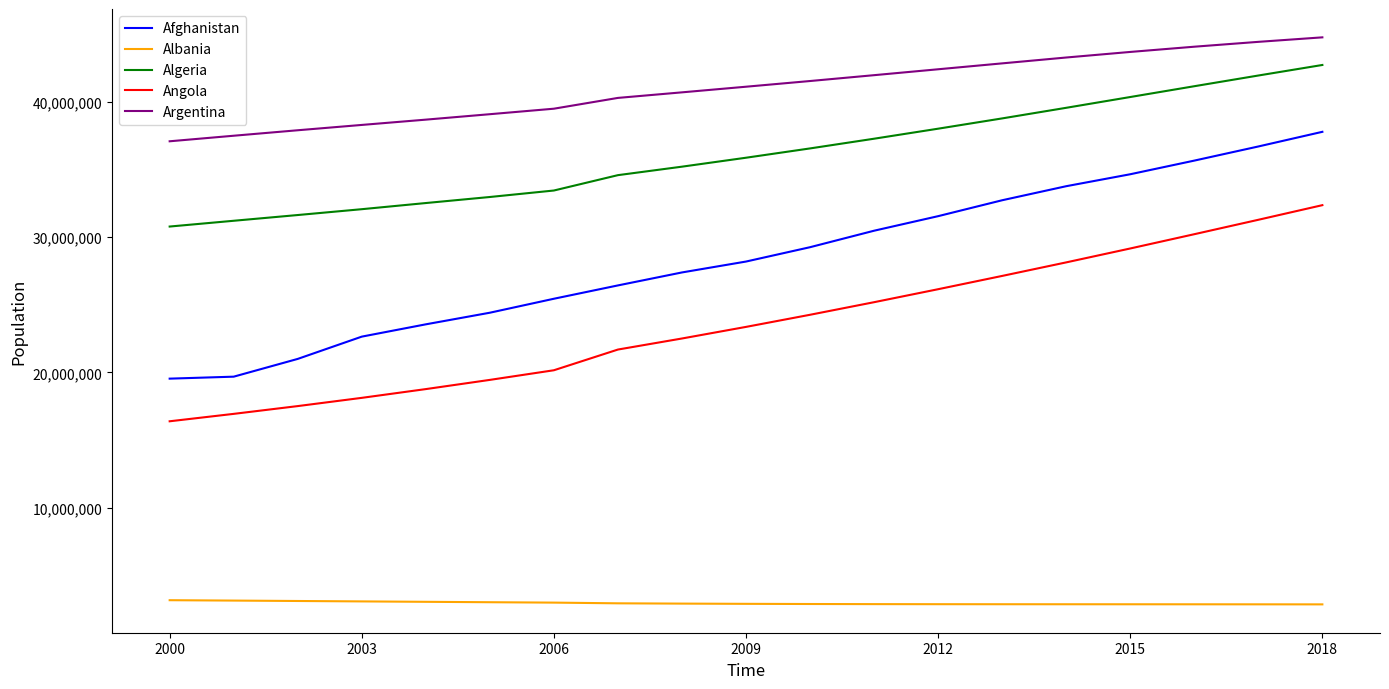

True or false: Algeria and Afghanistan cross at least once.

False